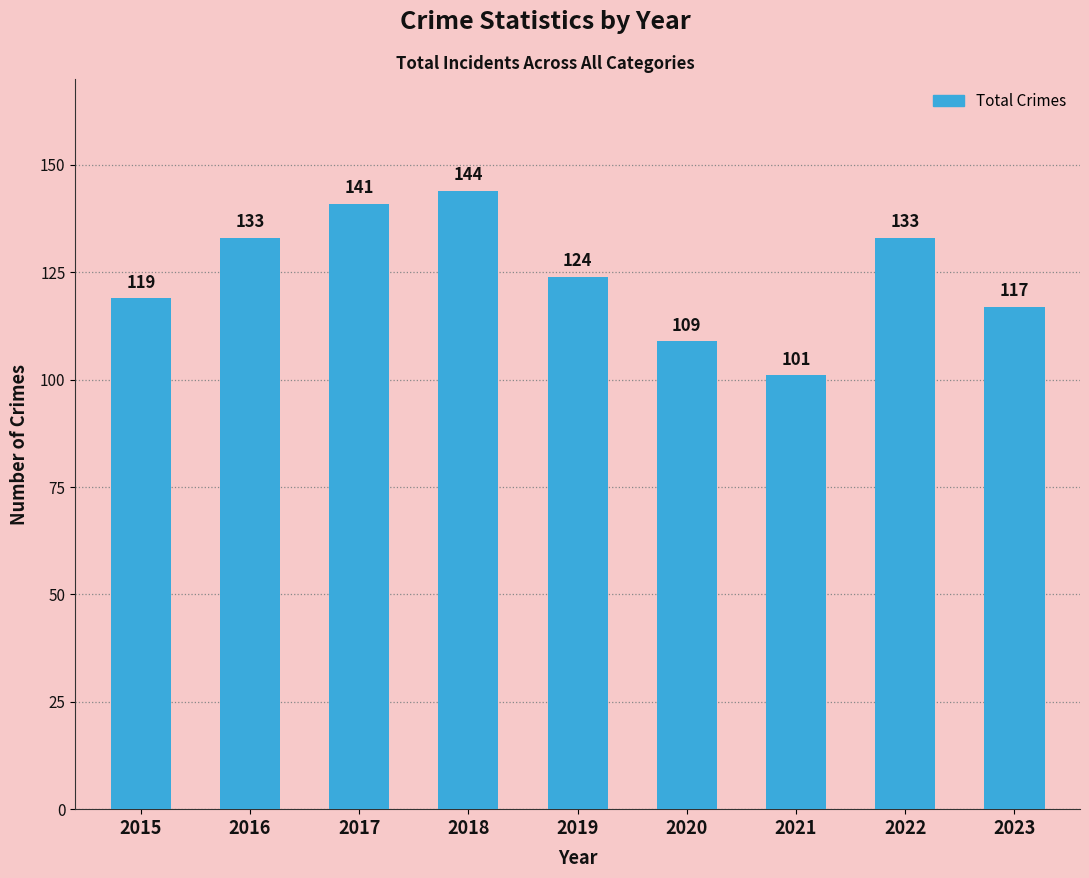

What is the smallest value displayed?

101